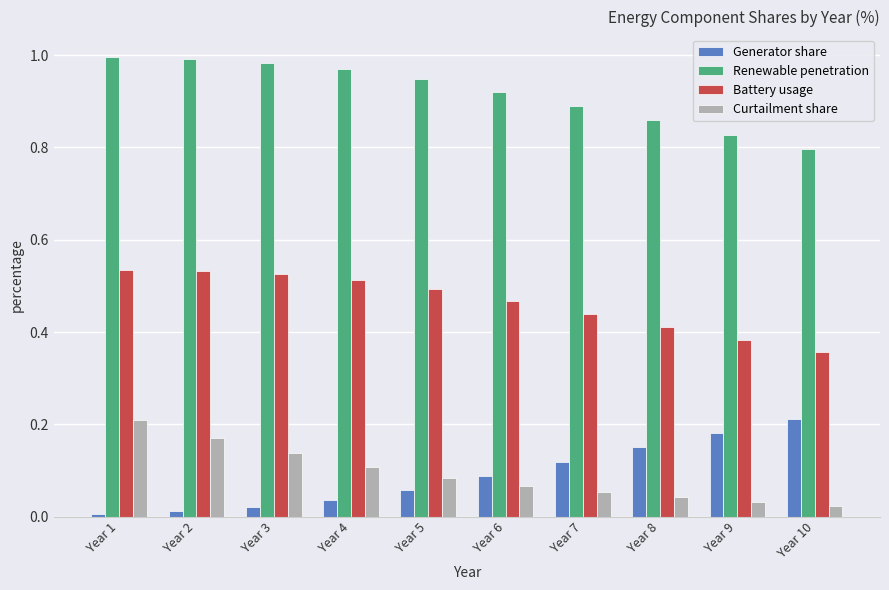

At Year 10, list the series in order from smallest to largest.

Curtailment share, Generator share, Battery usage, Renewable penetration